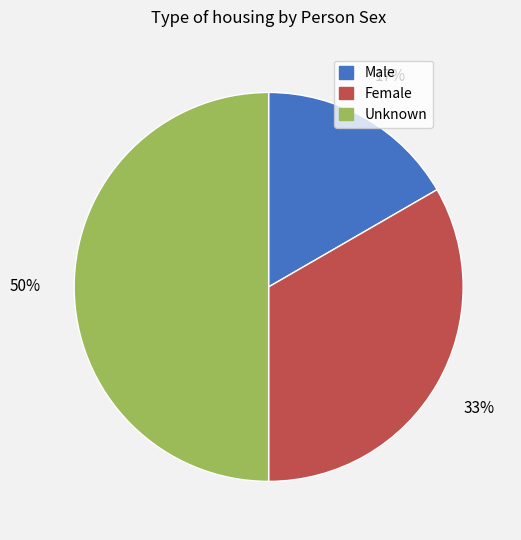

Rank the categories by value from highest to lowest.

Unknown, Female, Male